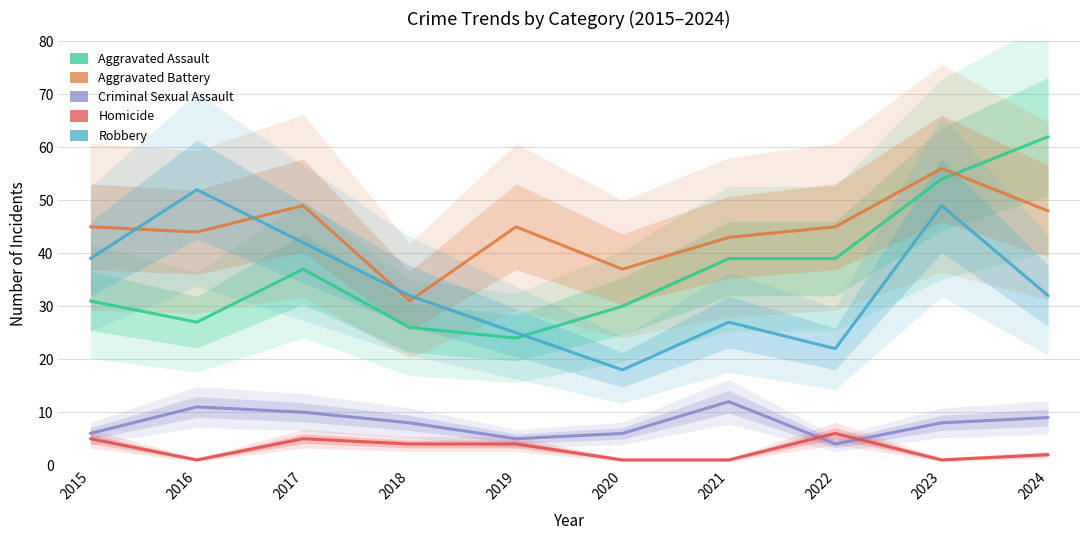

How many lines are shown in the chart?

5